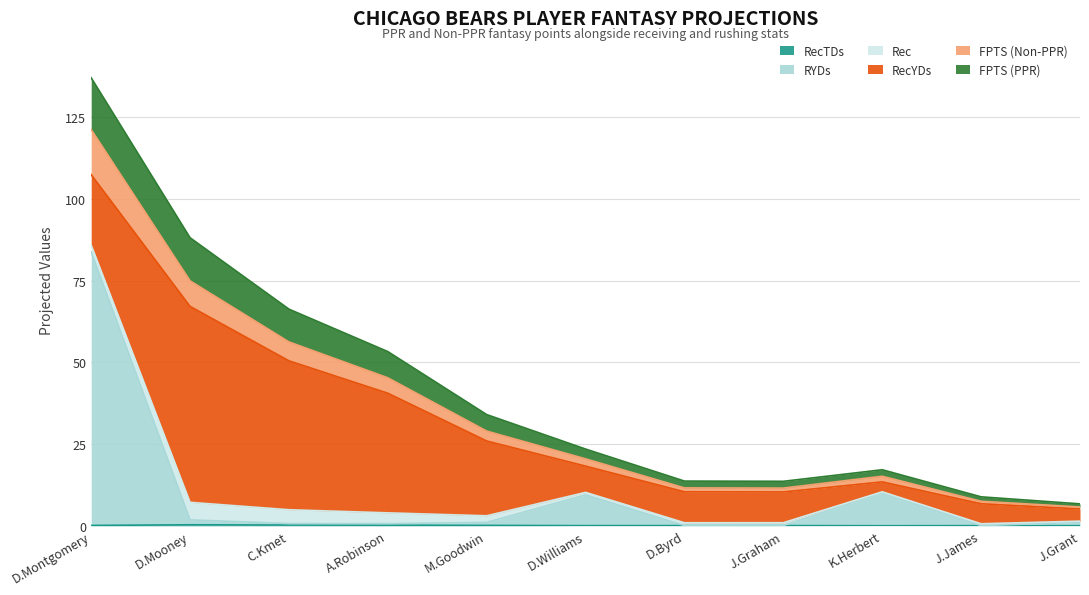

At which category is the sum across all series the highest?

D.Montgomery